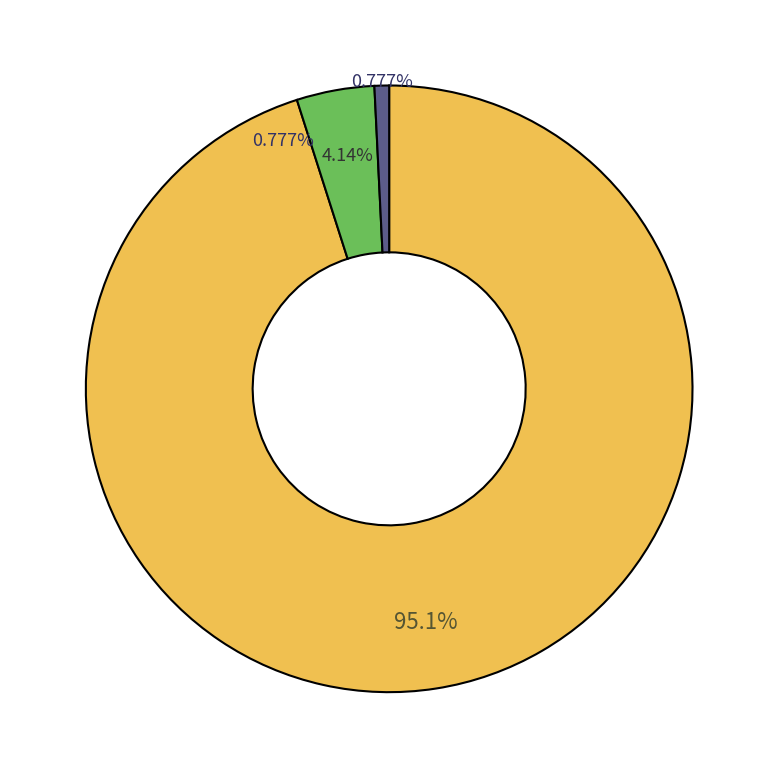

Is there any slice that represents more than half of the pie?

Yes